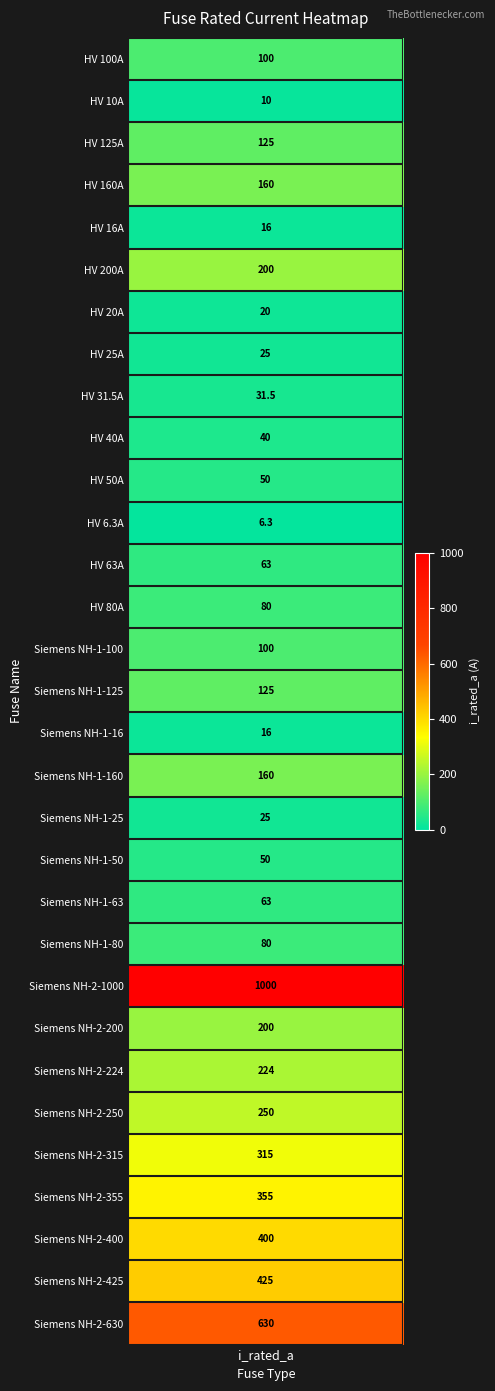

Rank the categories by value from lowest to highest.

HV 6.3A, HV 10A, HV 16A, Siemens NH-1-16, HV 20A, HV 25A, Siemens NH-1-25, HV 31.5A, HV 40A, HV 50A, Siemens NH-1-50, HV 63A, Siemens NH-1-63, HV 80A, Siemens NH-1-80, HV 100A, Siemens NH-1-100, HV 125A, Siemens NH-1-125, HV 160A, Siemens NH-1-160, HV 200A, Siemens NH-2-200, Siemens NH-2-224, Siemens NH-2-250, Siemens NH-2-315, Siemens NH-2-355, Siemens NH-2-400, Siemens NH-2-425, Siemens NH-2-630, Siemens NH-2-1000